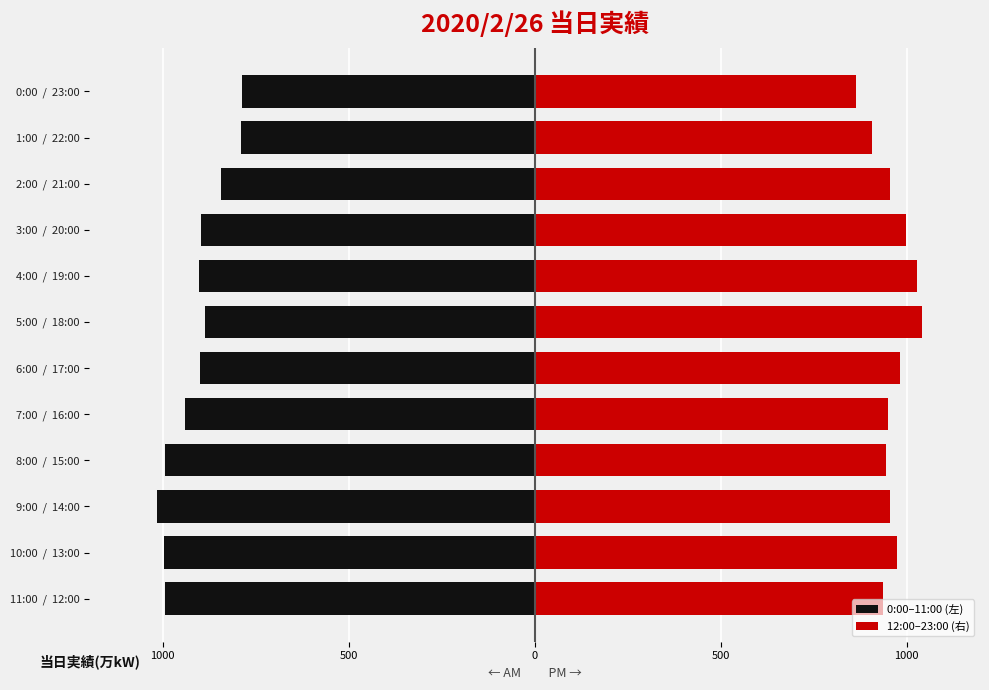

At how many categories does at least one series exceed -380?

12